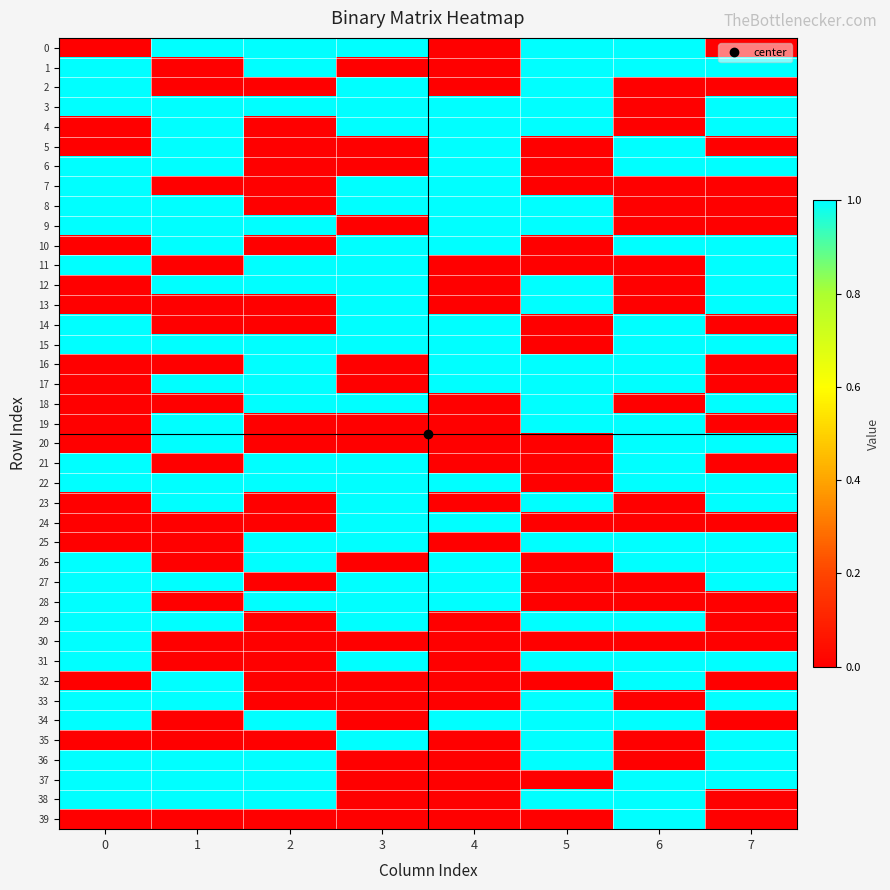

What is the total value across all series at 6?

22